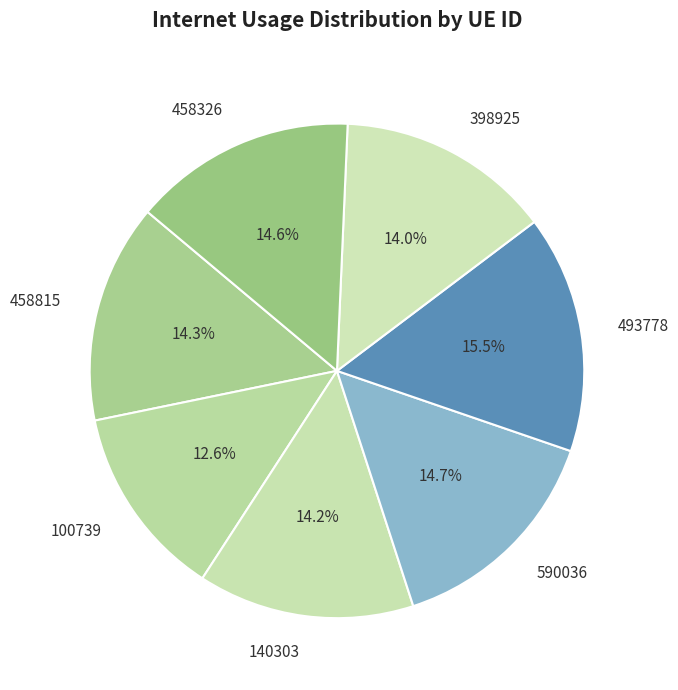

How much of the chart is everything except 140303?

85.8%